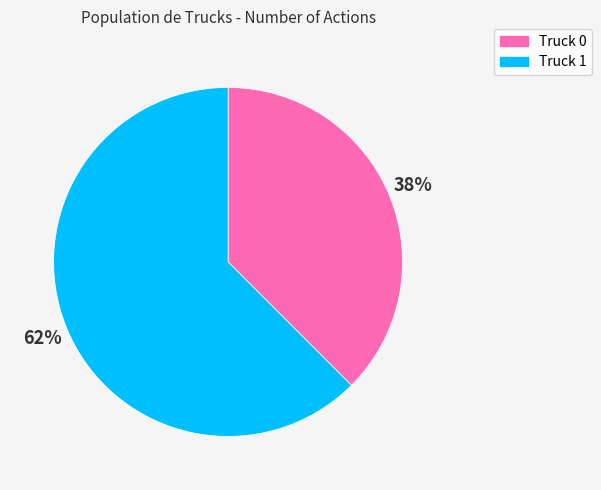

Is it true that Truck 0 is 47% of the pie?

False